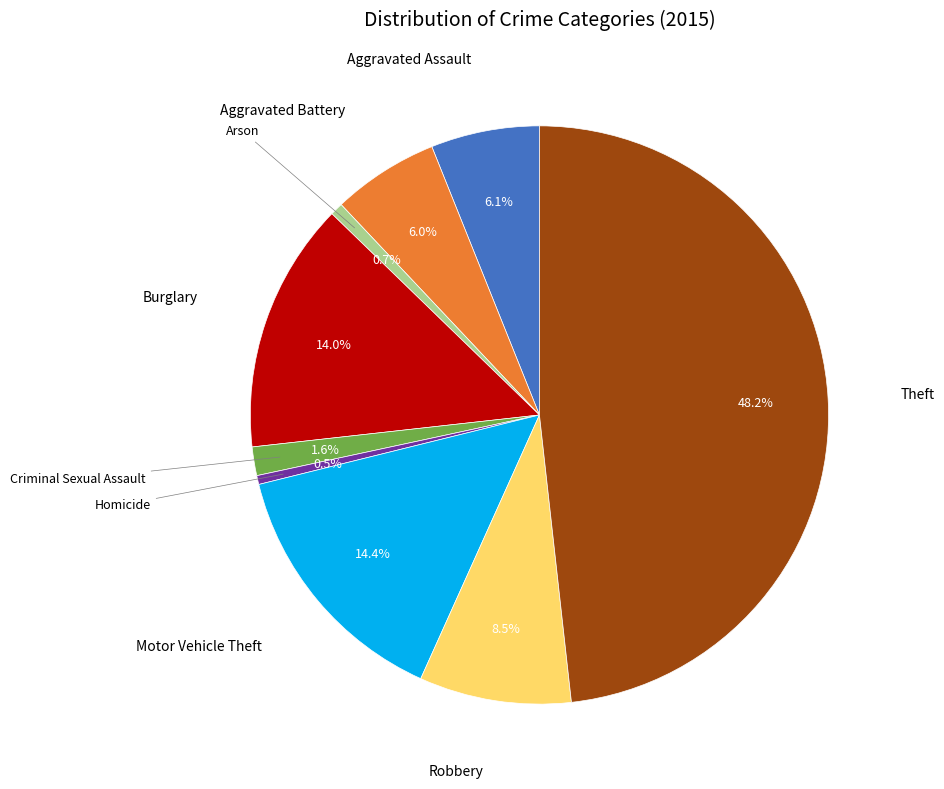

Does any single category account for the majority?

No